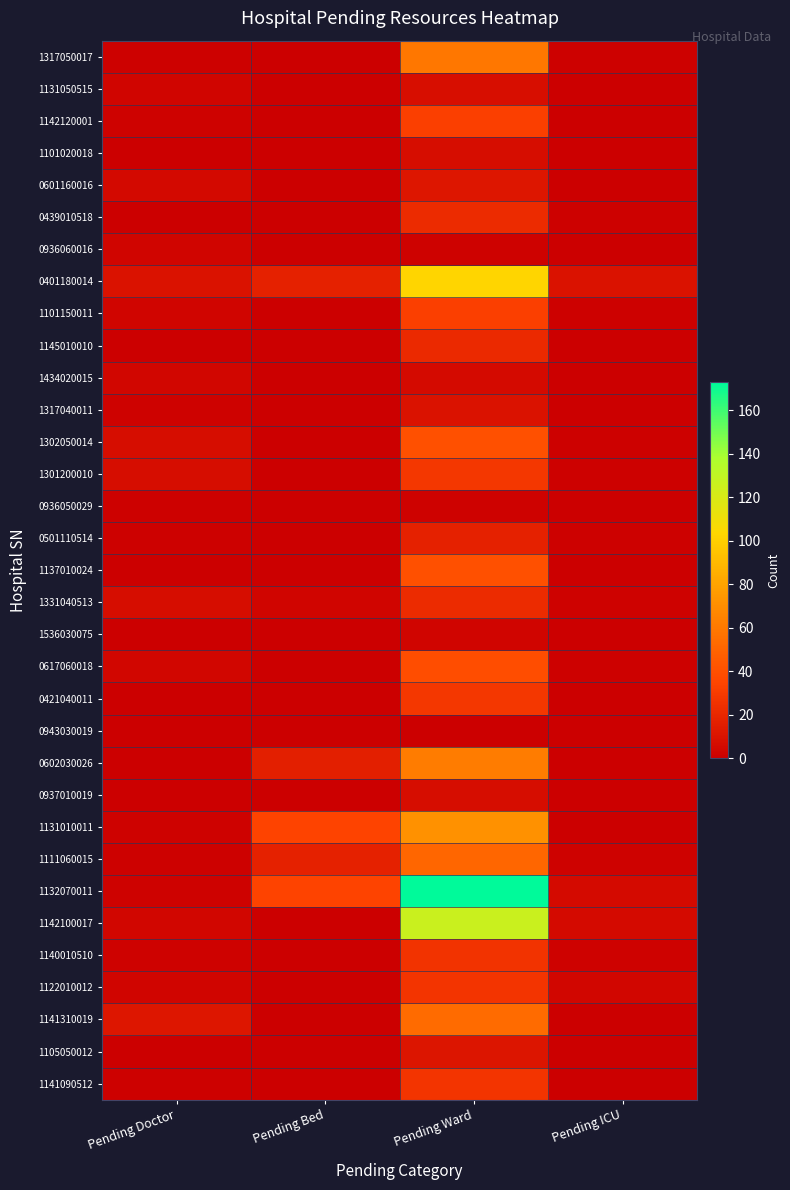

Reading left to right, extract all data points from this chart.

1317050017: Pending Doctor=1	Pending Bed=0	Pending Ward=59	Pending ICU=1
1131050515: Pending Doctor=3	Pending Bed=0	Pending Ward=8	Pending ICU=0
1142120001: Pending Doctor=2	Pending Bed=0	Pending Ward=32	Pending ICU=0
1101020018: Pending Doctor=0	Pending Bed=0	Pending Ward=7	Pending ICU=0
0601160016: Pending Doctor=5	Pending Bed=0	Pending Ward=12	Pending ICU=0
0439010518: Pending Doctor=0	Pending Bed=0	Pending Ward=22	Pending ICU=1
0936060016: Pending Doctor=3	Pending Bed=0	Pending Ward=2	Pending ICU=0
0401180014: Pending Doctor=10	Pending Bed=17	Pending Ward=103	Pending ICU=10
1101150011: Pending Doctor=3	Pending Bed=0	Pending Ward=32	Pending ICU=1
1145010010: Pending Doctor=0	Pending Bed=0	Pending Ward=21	Pending ICU=0
1434020015: Pending Doctor=4	Pending Bed=0	Pending Ward=6	Pending ICU=0
1317040011: Pending Doctor=2	Pending Bed=0	Pending Ward=10	Pending ICU=0
1302050014: Pending Doctor=7	Pending Bed=0	Pending Ward=40	Pending ICU=1
1301200010: Pending Doctor=7	Pending Bed=0	Pending Ward=28	Pending ICU=1
0936050029: Pending Doctor=1	Pending Bed=0	Pending Ward=2	Pending ICU=0
0501110514: Pending Doctor=1	Pending Bed=0	Pending Ward=17	Pending ICU=1
1137010024: Pending Doctor=0	Pending Bed=0	Pending Ward=40	Pending ICU=0
1331040513: Pending Doctor=7	Pending Bed=3	Pending Ward=22	Pending ICU=2
1536030075: Pending Doctor=0	Pending Bed=0	Pending Ward=3	Pending ICU=0
0617060018: Pending Doctor=4	Pending Bed=0	Pending Ward=39	Pending ICU=1
0421040011: Pending Doctor=0	Pending Bed=0	Pending Ward=28	Pending ICU=0
0943030019: Pending Doctor=0	Pending Bed=0	Pending Ward=0	Pending ICU=0
0602030026: Pending Doctor=0	Pending Bed=16	Pending Ward=62	Pending ICU=0
0937010019: Pending Doctor=0	Pending Bed=0	Pending Ward=7	Pending ICU=0
1131010011: Pending Doctor=2	Pending Bed=34	Pending Ward=72	Pending ICU=0
1111060015: Pending Doctor=1	Pending Bed=17	Pending Ward=51	Pending ICU=2
1132070011: Pending Doctor=2	Pending Bed=34	Pending Ward=173	Pending ICU=6
1142100017: Pending Doctor=4	Pending Bed=0	Pending Ward=126	Pending ICU=6
1140010510: Pending Doctor=2	Pending Bed=0	Pending Ward=26	Pending ICU=2
1122010012: Pending Doctor=3	Pending Bed=0	Pending Ward=27	Pending ICU=4
1141310019: Pending Doctor=12	Pending Bed=0	Pending Ward=54	Pending ICU=0
1105050012: Pending Doctor=0	Pending Bed=0	Pending Ward=11	Pending ICU=0
1141090512: Pending Doctor=1	Pending Bed=0	Pending Ward=27	Pending ICU=0